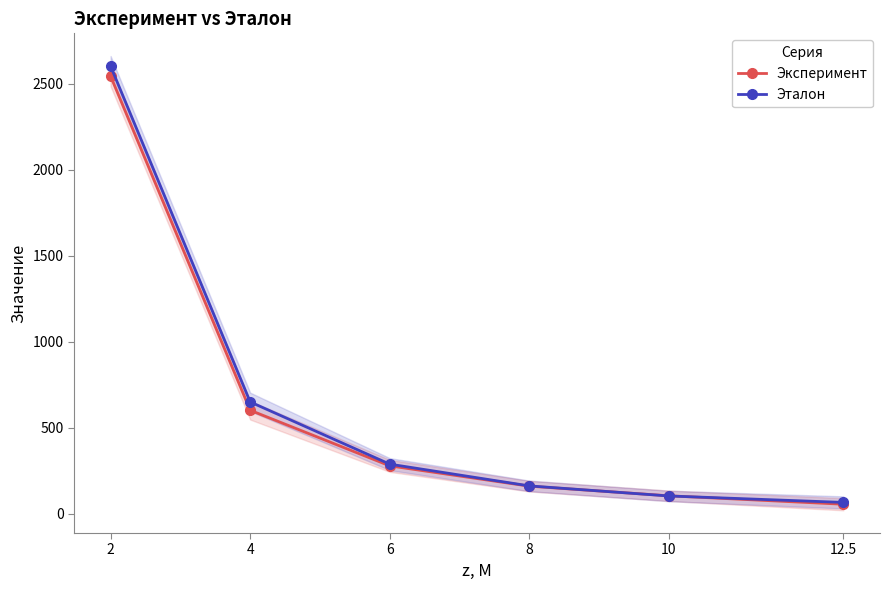

How many intersections are there between Эталон and Эксперимент?

2